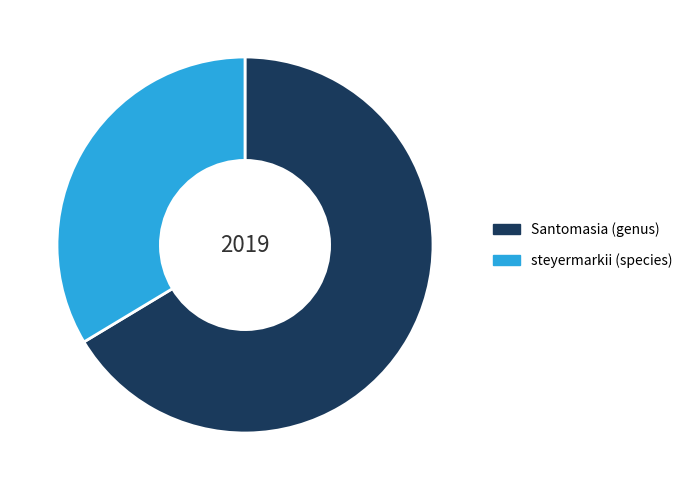

The Santomasia (genus) slice represents 66% of the pie. True or false?

True